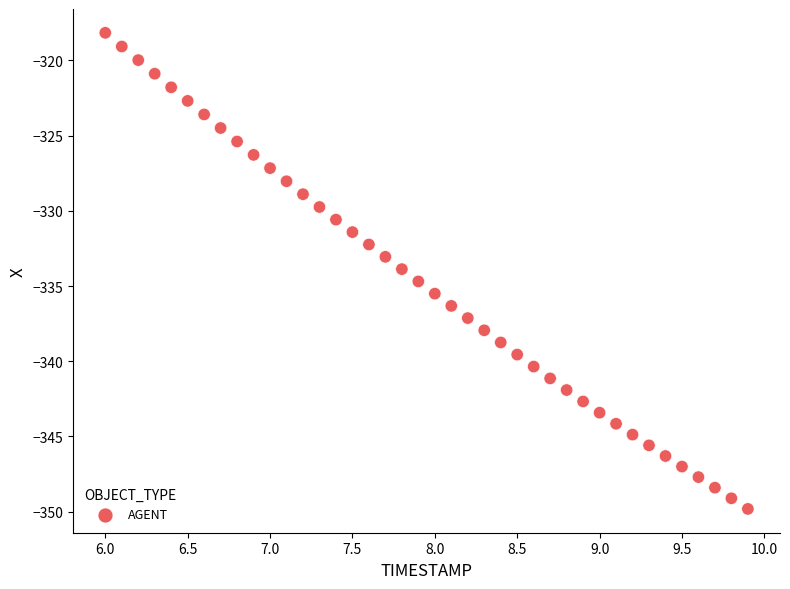

What is the range of Y values (max minus min)?

31.7